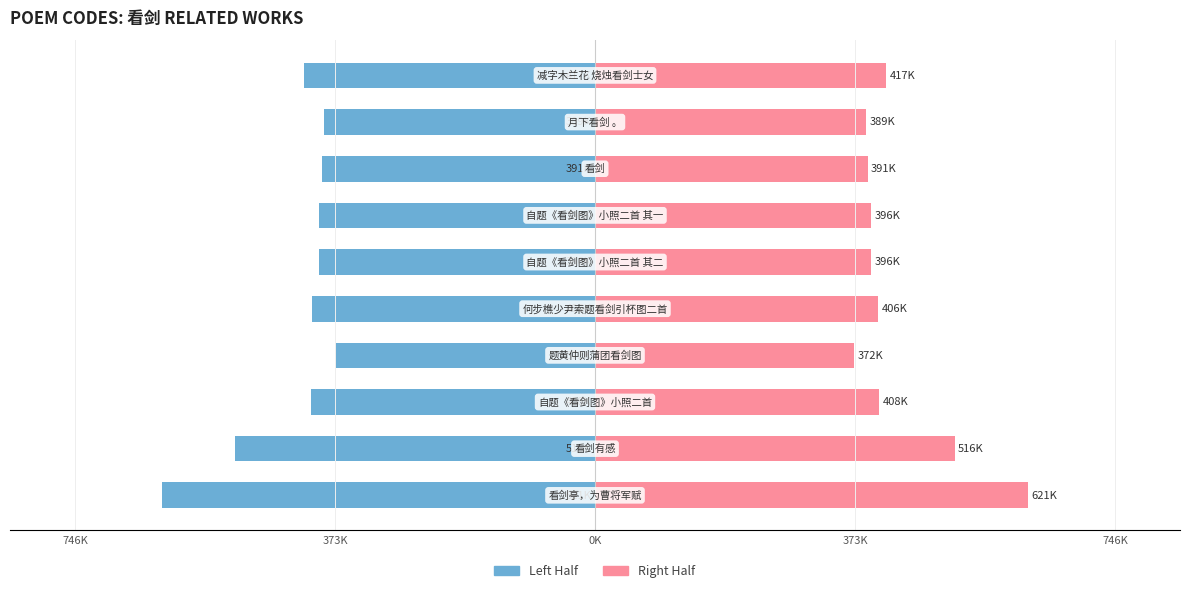

Reading left to right, what are all the values shown in this chart?

Col_0 Left: -621493.5	-515917.5	-407771.5	-371944.5	-406499.0	-395927.0	-395926.5	-390928.5	-388818.5	-417293.5
Col_0 Right: 621493.5	515917.5	407771.5	371944.5	406499.0	395927.0	395926.5	390928.5	388818.5	417293.5